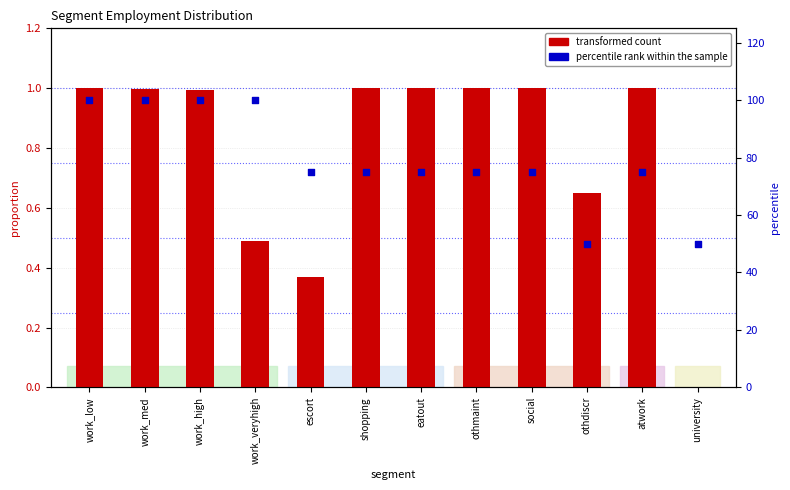

Which series has the largest total across all categories?

percentile rank within the sample